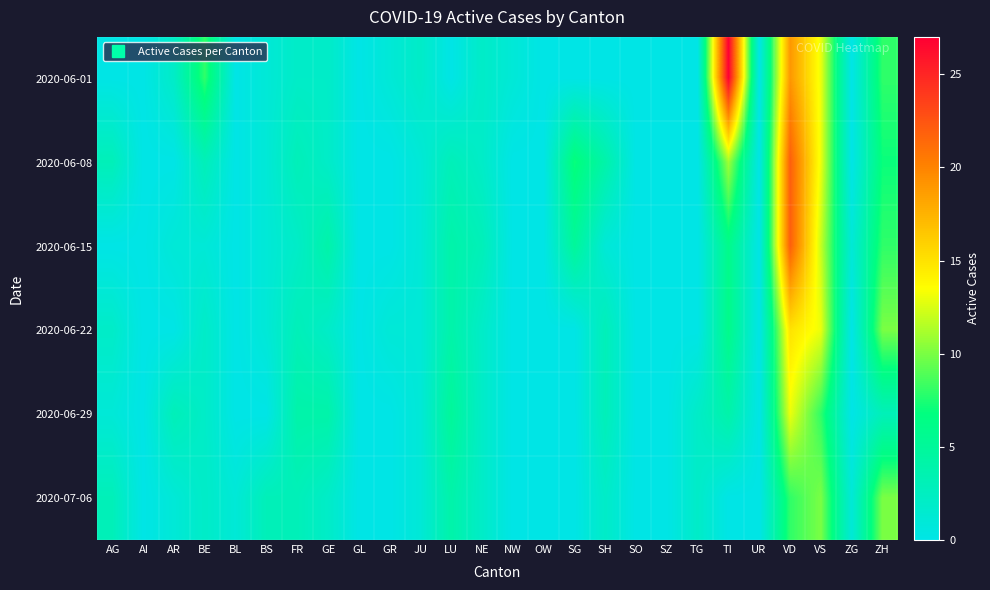

Reading left to right, extract all data points from this chart.

2020-06-01: AG=0	AI=0	AR=2	BE=8	BL=0	BS=1	FR=2	GE=2	GL=0	GR=1	JU=2	LU=0	NE=2	NW=1	OW=0	SG=0	SH=0	SO=0	SZ=0	TG=0	TI=27	UR=0	VD=19	VS=13	ZG=0	ZH=8
2020-06-08: AG=3	AI=0	AR=0	BE=3	BL=0	BS=1	FR=3	GE=2	GL=0	GR=0	JU=1	LU=3	NE=2	NW=0	OW=0	SG=7	SH=4	SO=0	SZ=0	TG=0	TI=11	UR=0	VD=22	VS=13	ZG=0	ZH=7
2020-06-15: AG=0	AI=0	AR=1	BE=1	BL=0	BS=1	FR=2	GE=4	GL=0	GR=0	JU=1	LU=4	NE=3	NW=0	OW=0	SG=5	SH=1	SO=0	SZ=0	TG=0	TI=6	UR=0	VD=22	VS=12	ZG=1	ZH=8
2020-06-22: AG=2	AI=0	AR=0	BE=2	BL=0	BS=1	FR=3	GE=2	GL=0	GR=1	JU=1	LU=4	NE=2	NW=0	OW=0	SG=0	SH=3	SO=0	SZ=0	TG=0	TI=6	UR=0	VD=15	VS=13	ZG=0	ZH=10
2020-06-29: AG=1	AI=0	AR=3	BE=2	BL=0	BS=0	FR=4	GE=4	GL=0	GR=0	JU=1	LU=5	NE=2	NW=0	OW=0	SG=0	SH=3	SO=0	SZ=0	TG=2	TI=4	UR=0	VD=13	VS=8	ZG=0	ZH=3
2020-07-06: AG=3	AI=0	AR=1	BE=2	BL=1	BS=3	FR=3	GE=2	GL=0	GR=0	JU=1	LU=4	NE=2	NW=0	OW=0	SG=0	SH=2	SO=0	SZ=0	TG=2	TI=0	UR=0	VD=8	VS=10	ZG=1	ZH=10